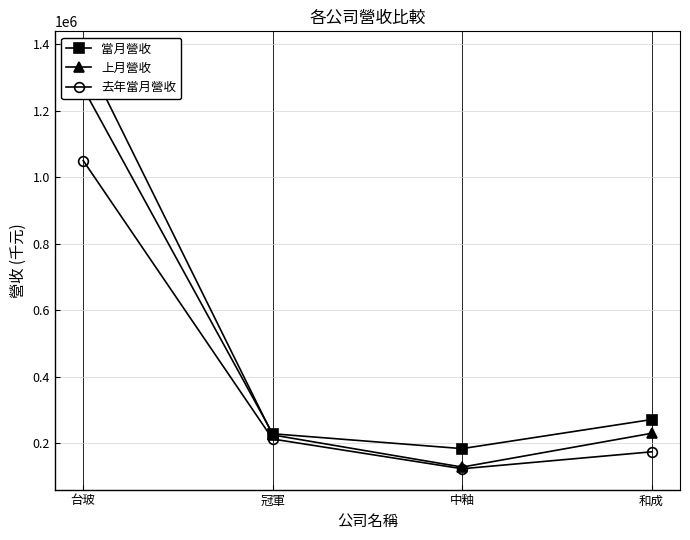

How many times do 當月營收 and 上月營收 cross each other?

1